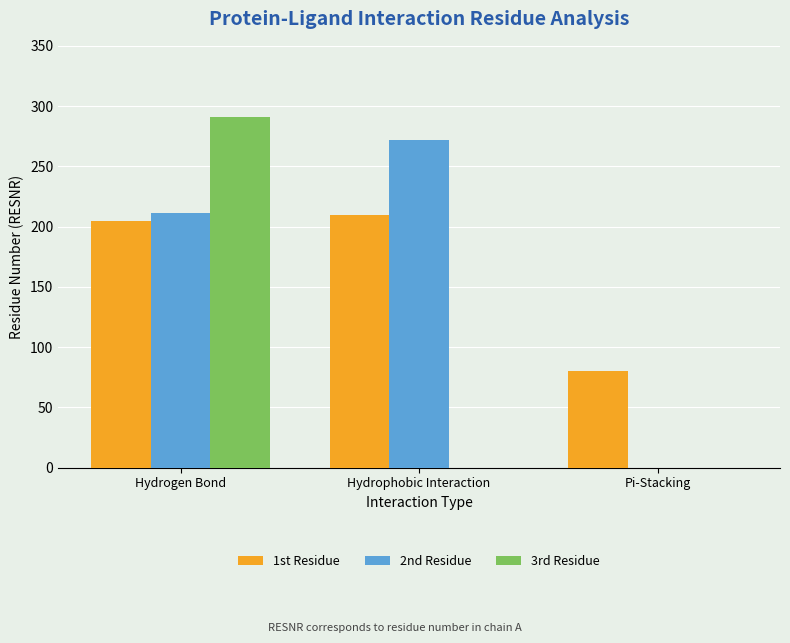

Between Hydrogen Bond and Hydrophobic Interaction, which series saw the biggest shift?

3rd Residue